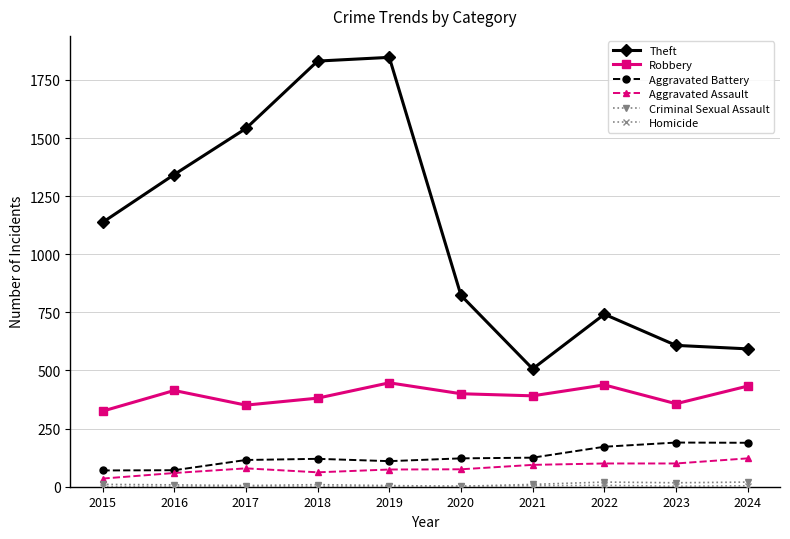

Which series changed the most between 2015 and 2016?

Theft